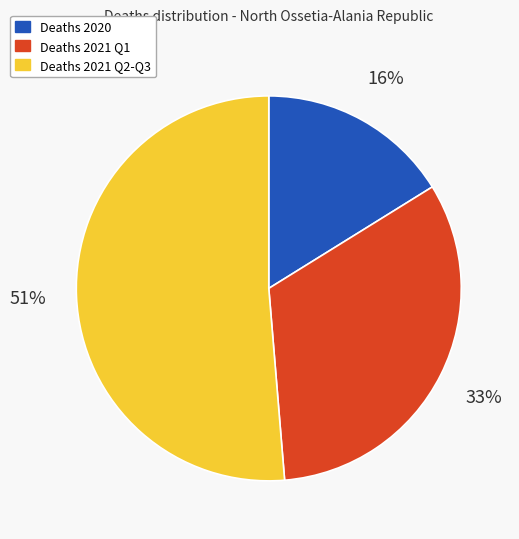

To the nearest percent, what is the average slice percentage?

33%